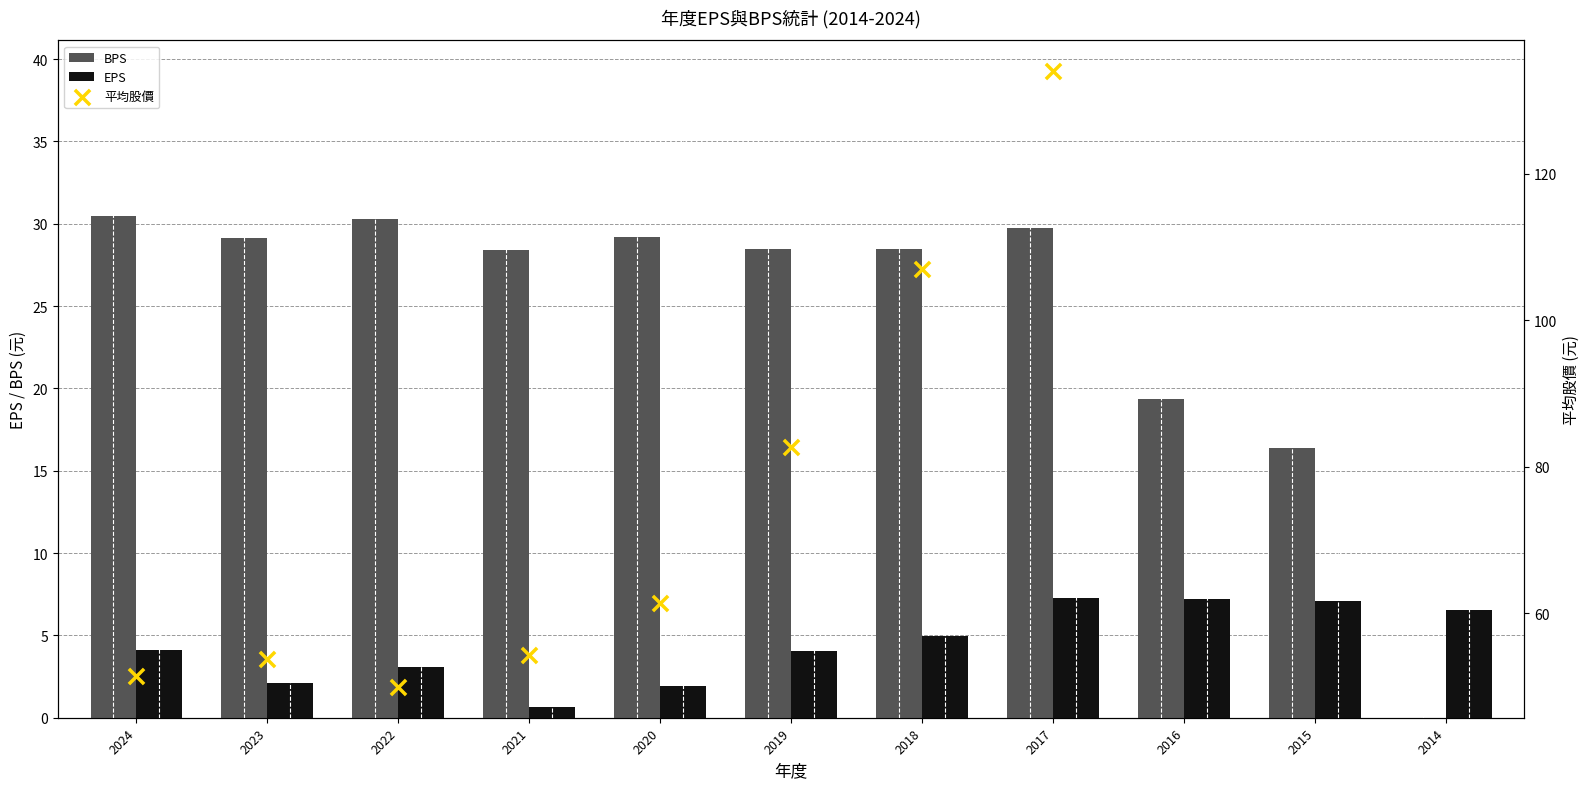

Which series reaches the maximum Y coordinate?

BPS